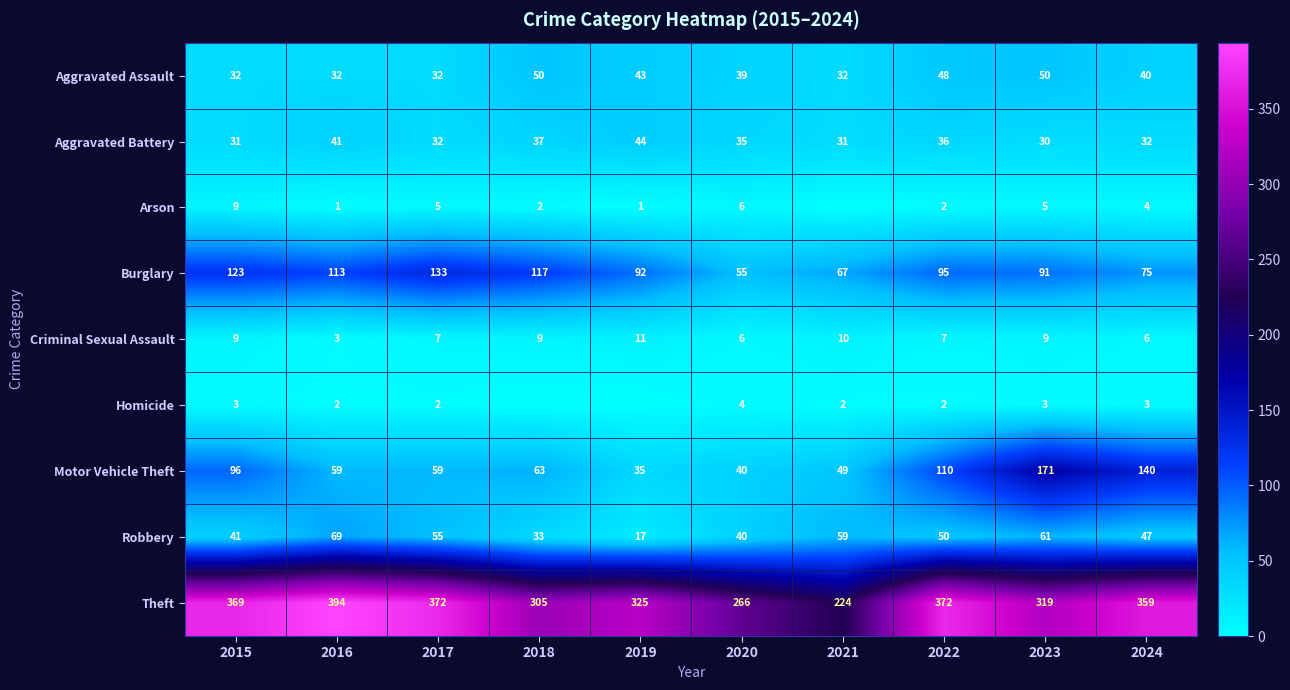

What value does the Theft series have at 2020, to the nearest 10?

270